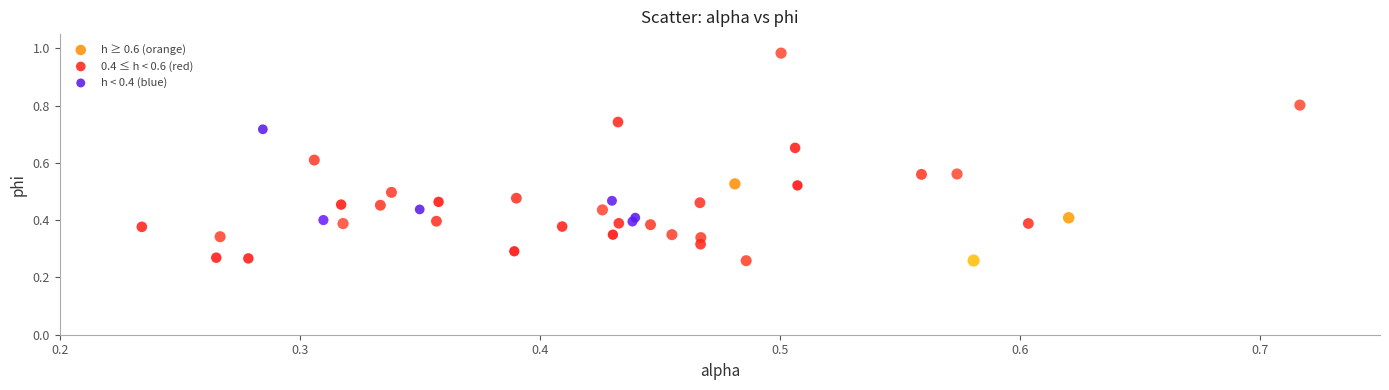

Which series contains the highest Y value?

0.4 ≤ h < 0.6 (red)